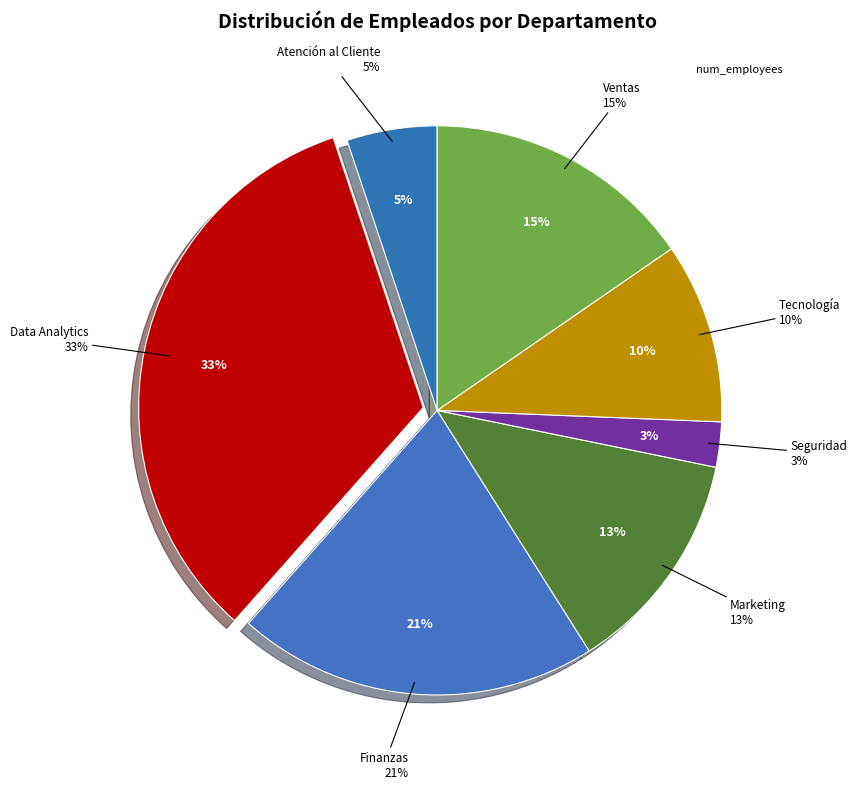

Does Marketing account for over 50% of the chart?

No